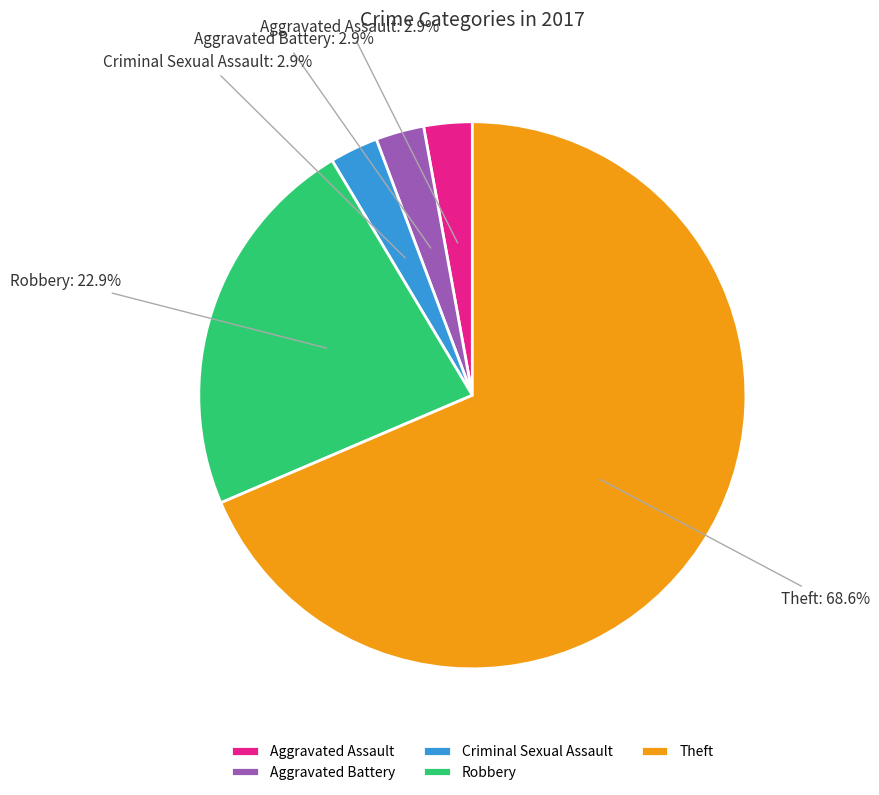

How many slices are in this pie chart?

5